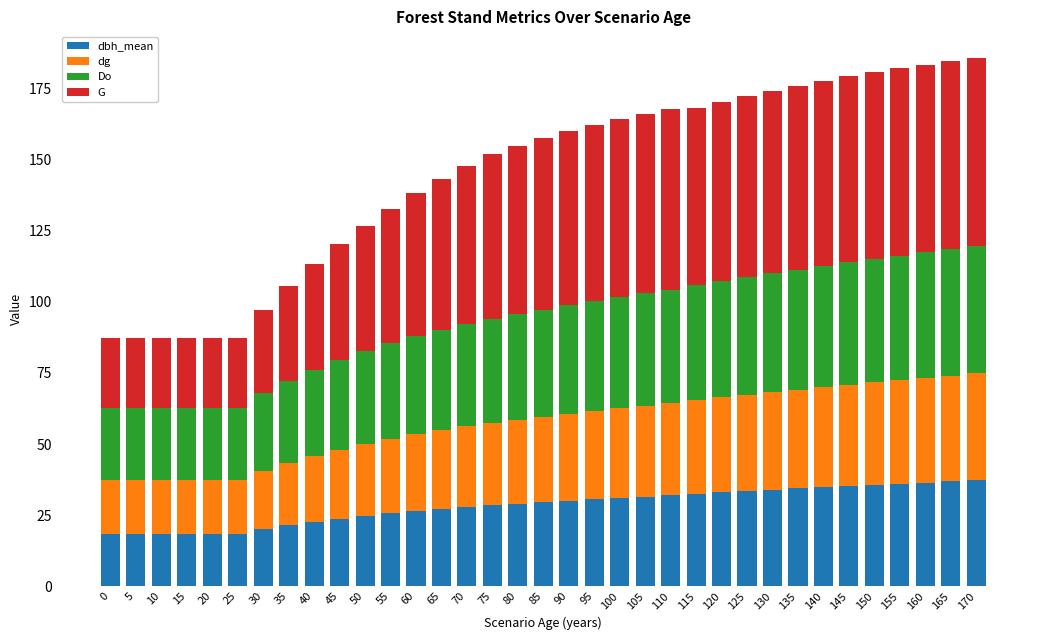

What is the difference between the maximum and minimum values in the dbh_mean series?

18.8